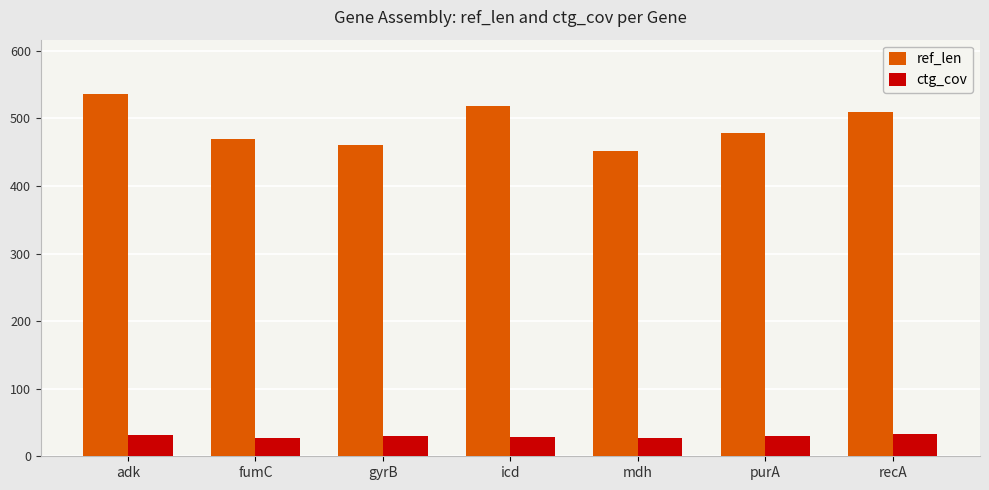

What is the difference between the second highest and minimum values in the ref_len series?

66.0